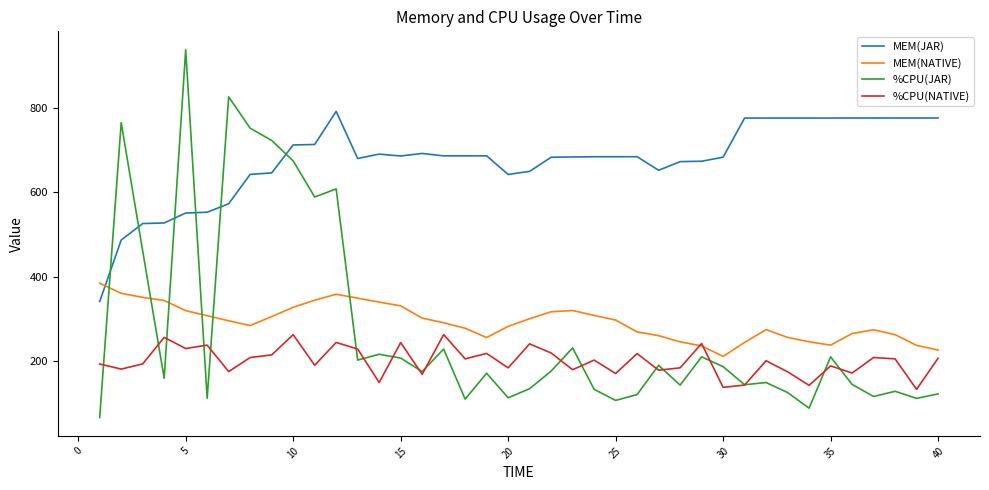

What is the maximum value shown in the chart?

937.5